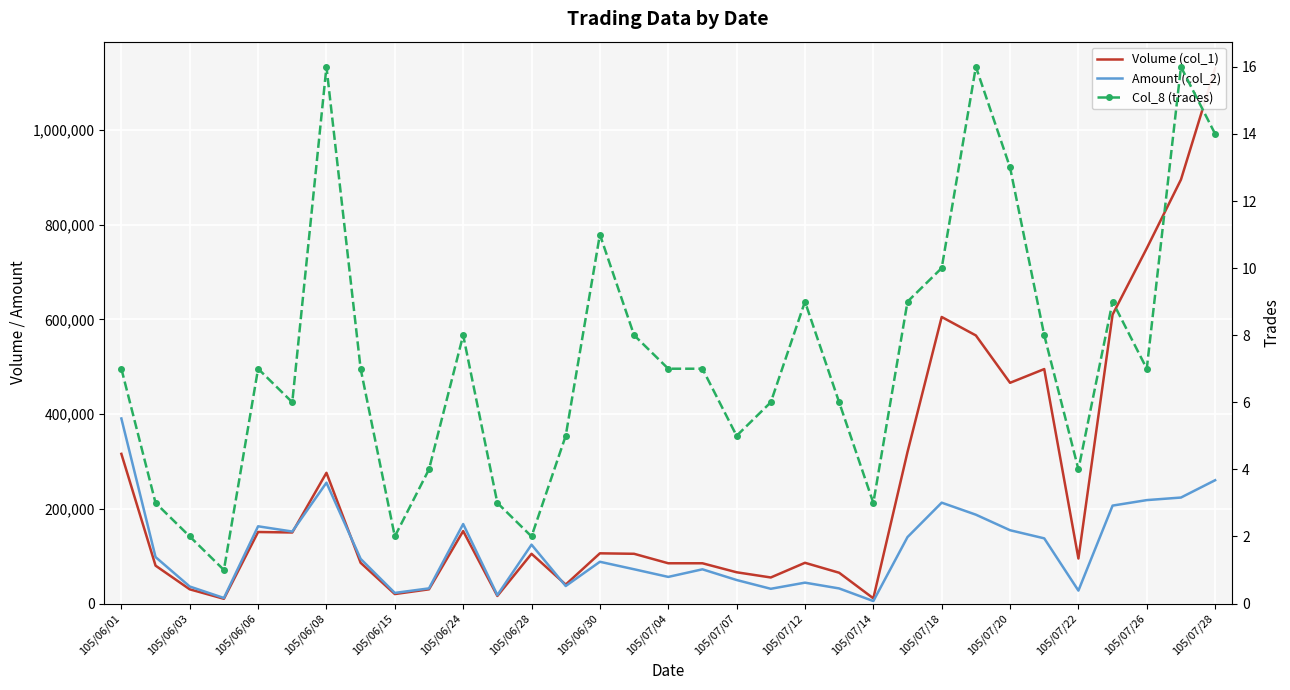

True or false: Col_8 (trades) and Volume (col_1) cross at least once.

False